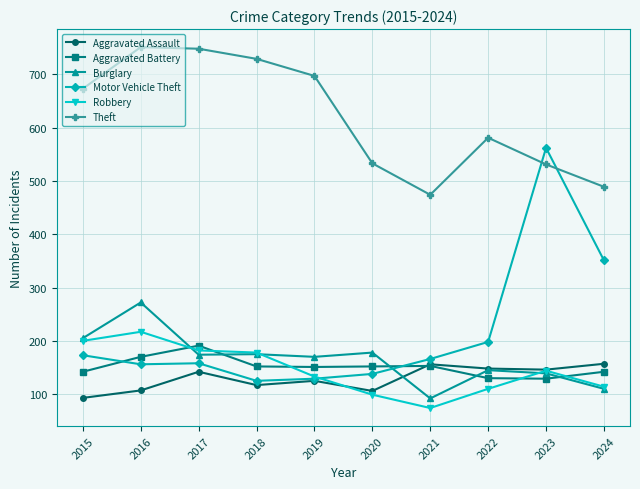

What is the minimum value shown in the chart?

74